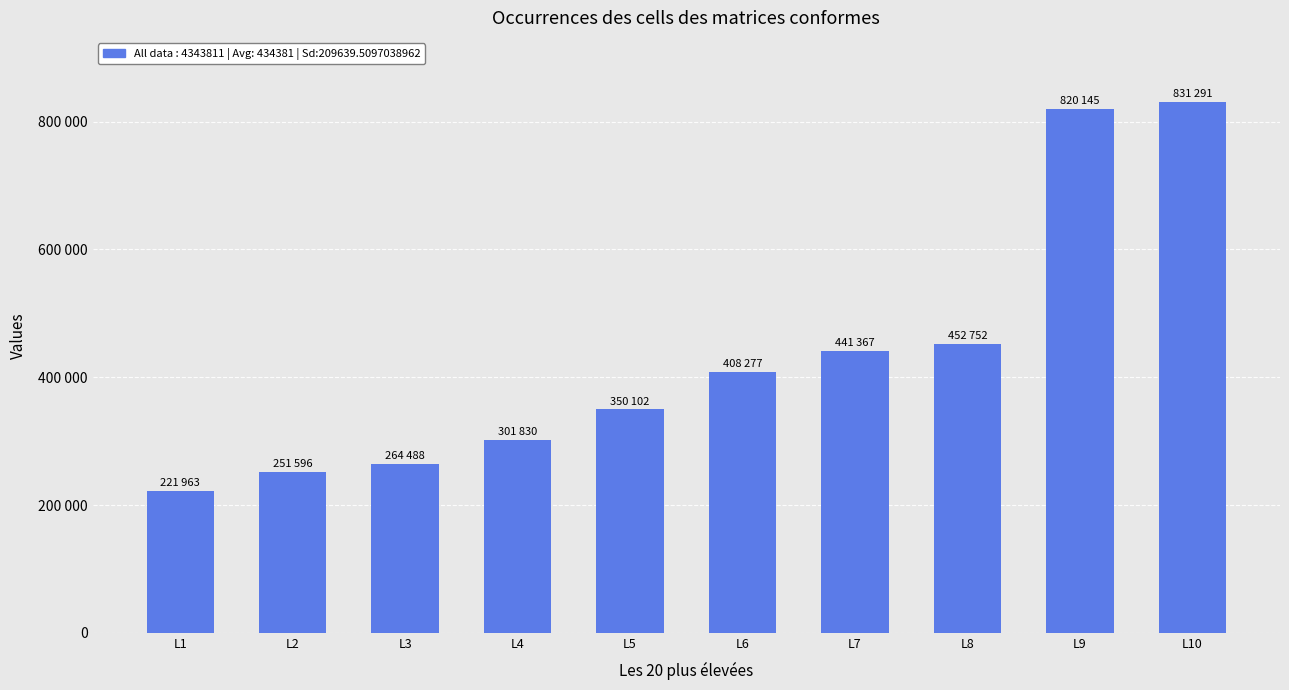

Rank the categories by value from lowest to highest.

L1, L2, L3, L4, L5, L6, L7, L8, L9, L10